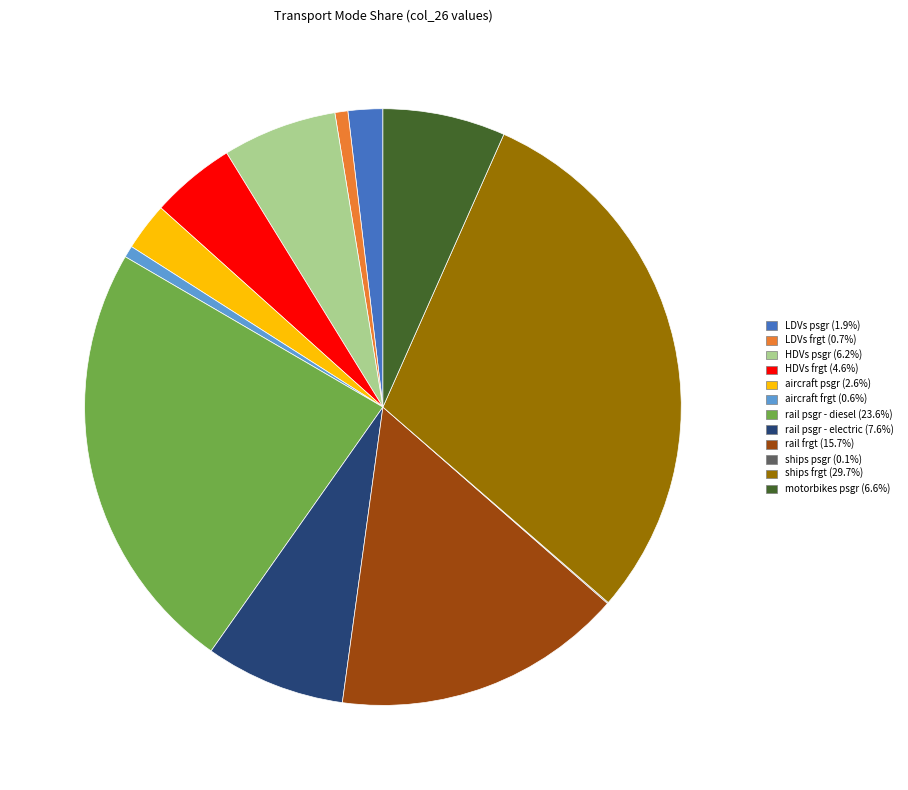

Combined, do LDVs frgt (0.7%) and motorbikes psgr (6.6%) account for over 50%?

No